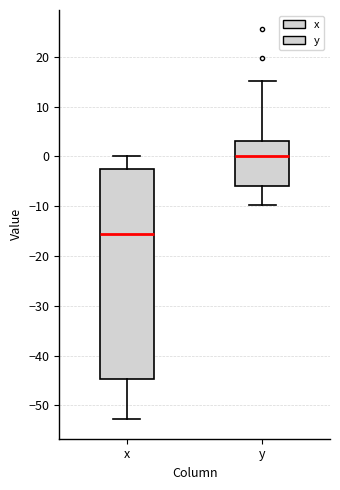

Which box's median line is the lowest?

x